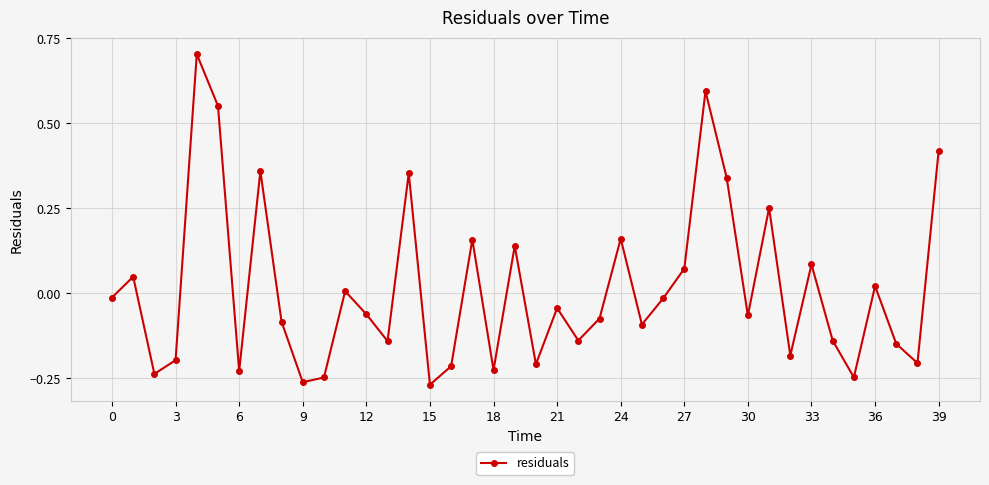

What is the difference between the maximum and minimum values?

1.0